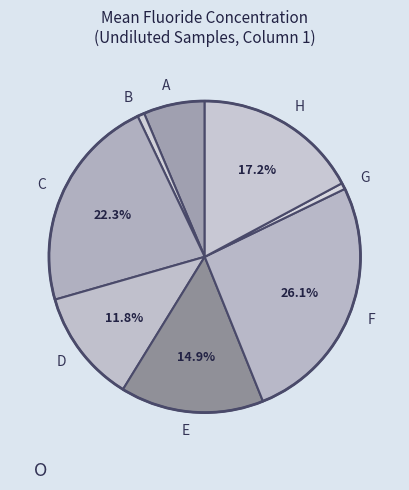

What percentage is the B slice, to the nearest percent?

1%